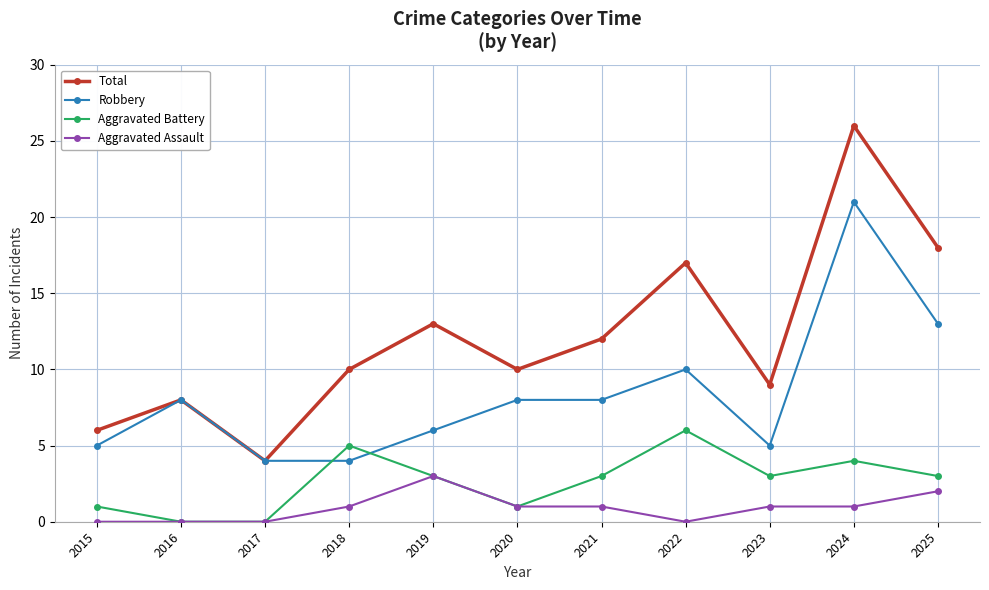

True or false: Robbery and Aggravated Assault intersect in this chart.

False